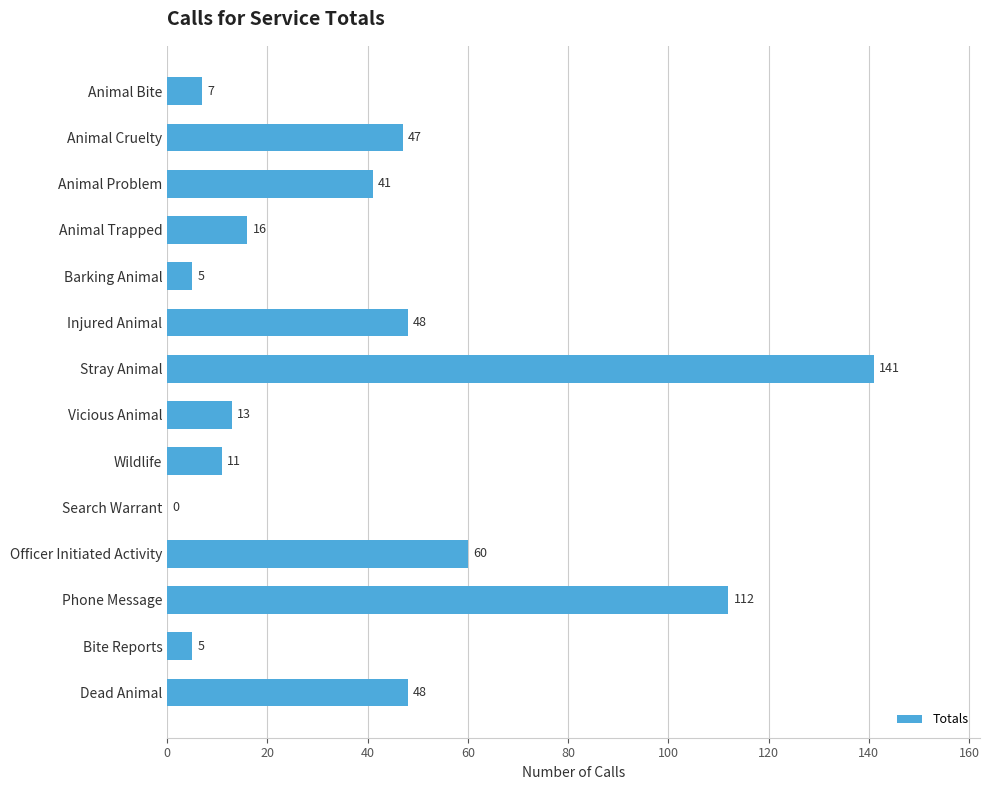

How many categories are shown in the chart?

14